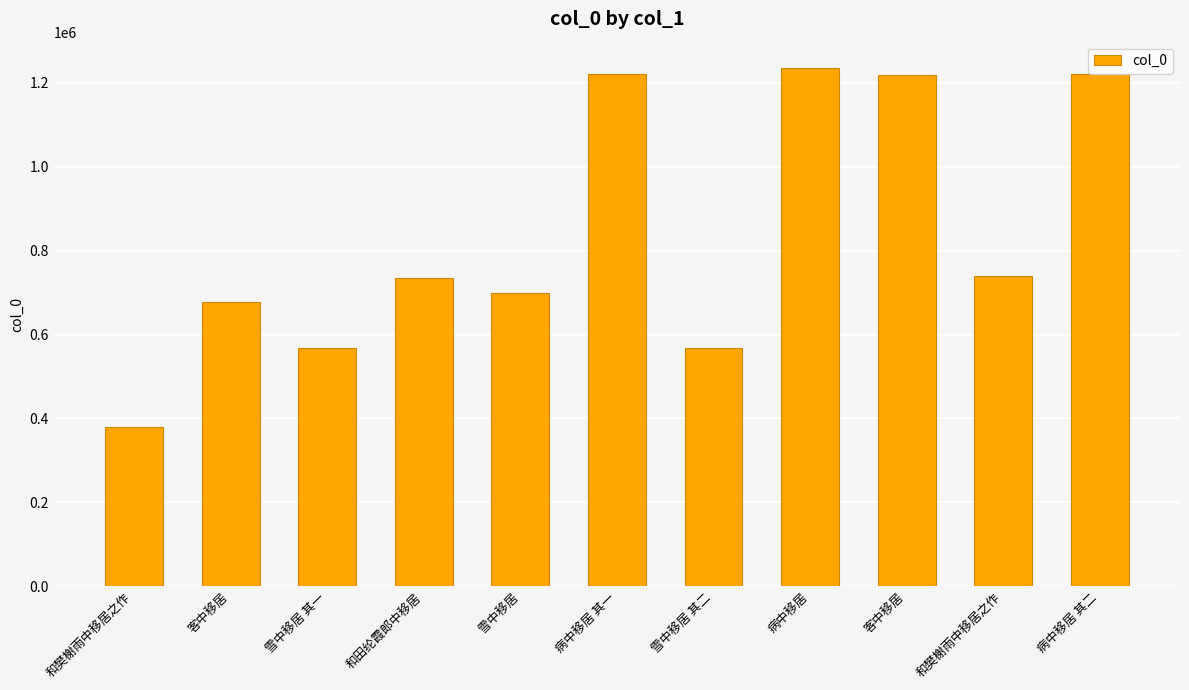

What is the smallest value displayed?

380428